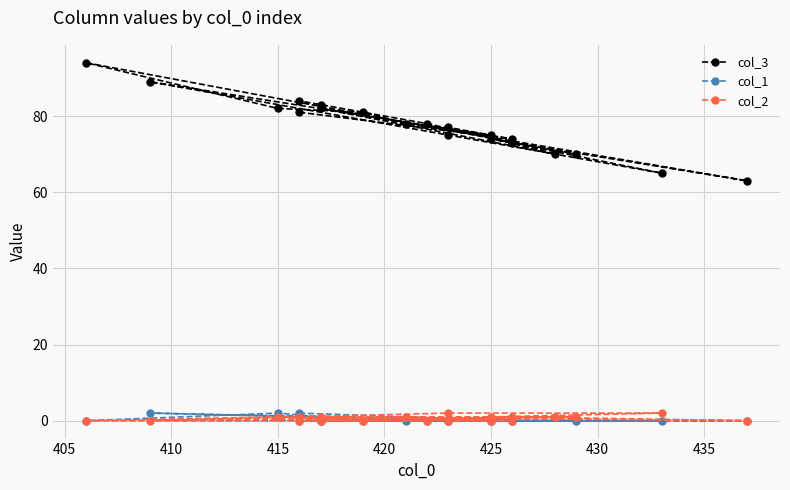

Reading right to left, what are all the values shown in this chart?

col_3: 84	83	78	73	63	82	70	77	75	78	81	82	94	70	74	65	75	89	74	81
col_1: 0	0	0	0	0	0	1	0	0	0	0	2	0	0	0	0	0	2	0	2
col_2: 0	0	0	1	0	1	1	0	0	1	0	1	0	1	1	2	2	0	0	1